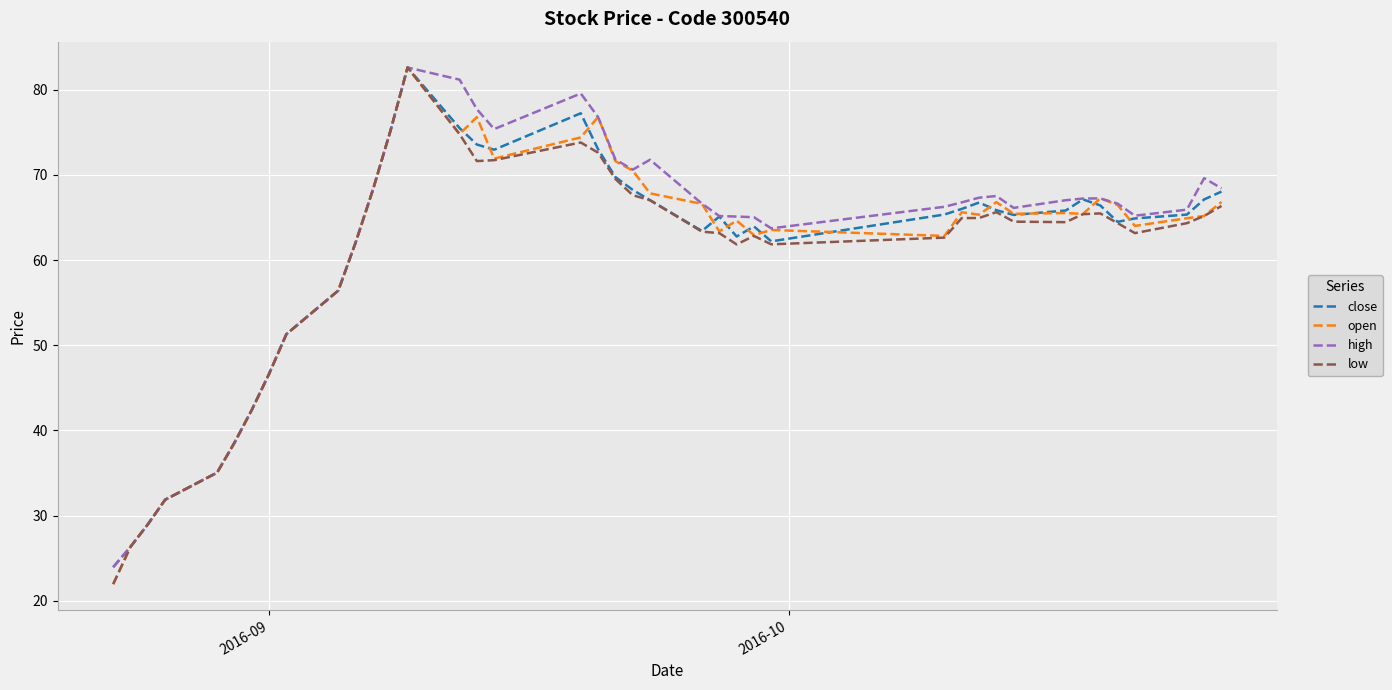

What is the maximum value for close?

82.6